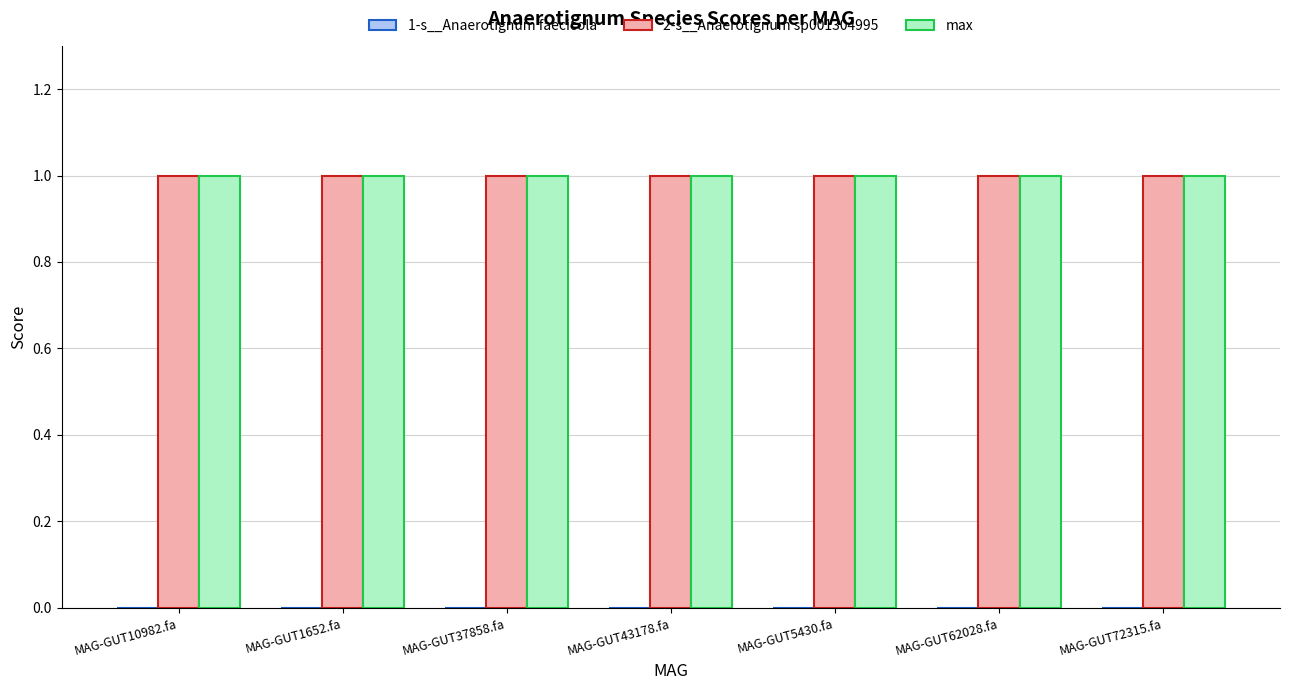

Which series has the widest spread of values?

1-s__Anaerotignum faecicola